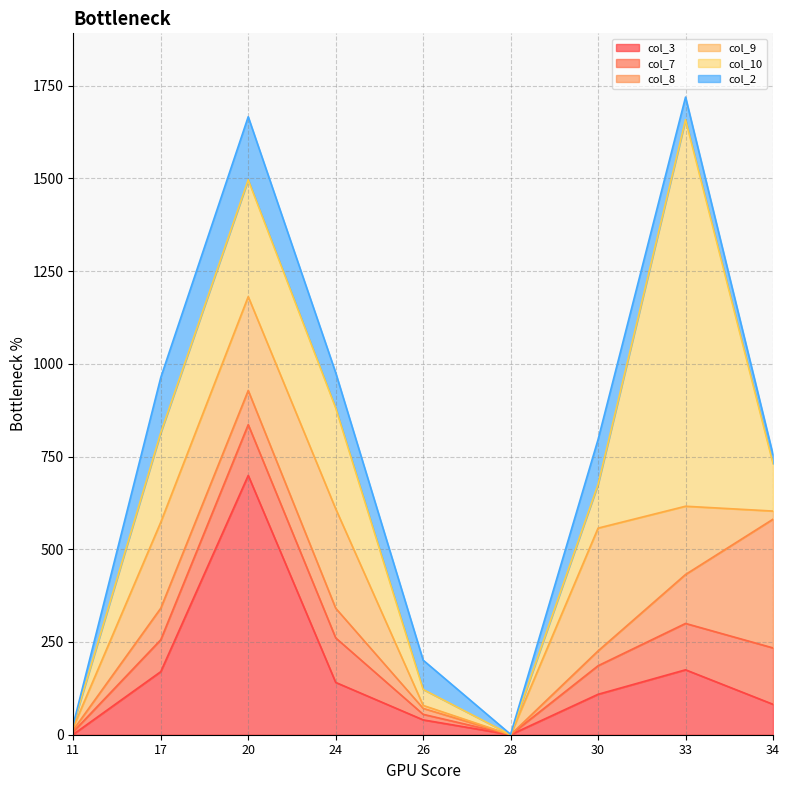

Which has a higher value, 26 or 33?

33